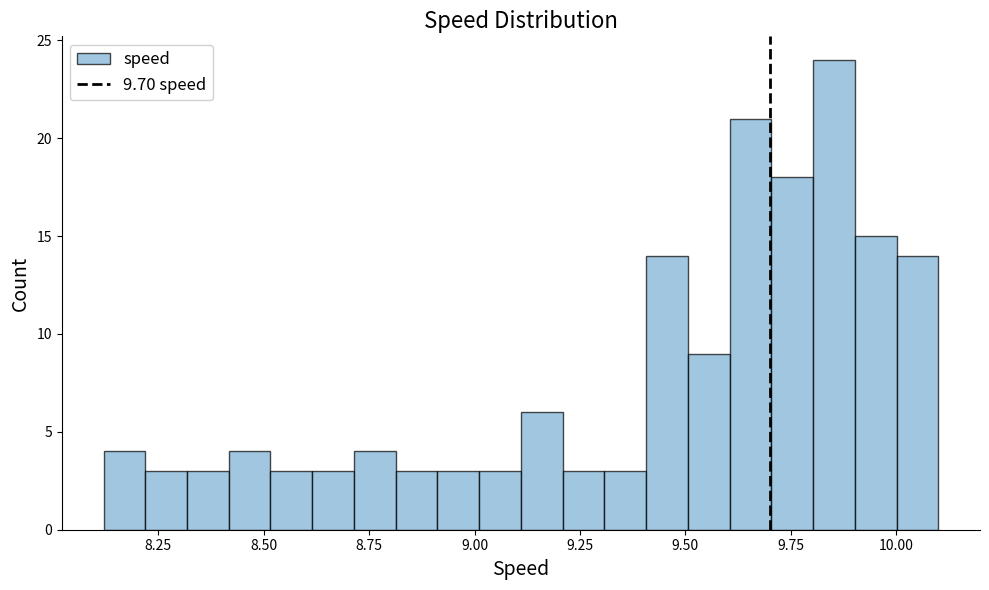

Around what value on the x-axis is the tallest bar? Give the approximate position of its centre, as read against the axis.

9.85